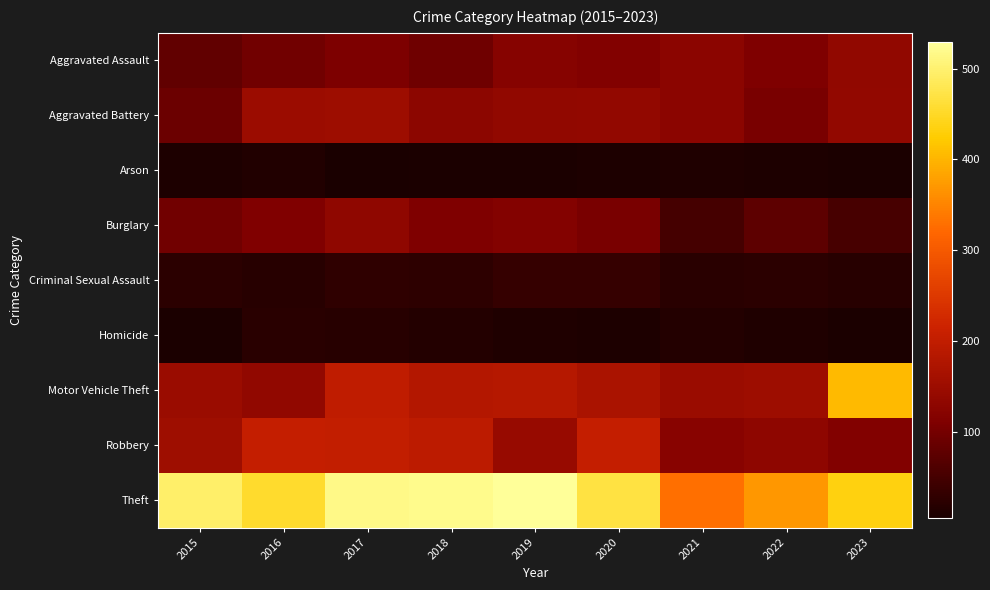

Reading left to right, what are all the values shown in this chart?

Aggravated Assault: 2015=79	2016=96	2017=109	2018=95	2019=120	2020=114	2021=126	2022=111	2023=135
Aggravated Battery: 2015=90	2016=149	2017=151	2018=129	2019=134	2020=137	2021=126	2022=105	2023=138
Arson: 2015=10	2016=14	2017=5	2018=9	2019=8	2020=11	2021=12	2022=11	2023=9
Burglary: 2015=97	2016=113	2017=133	2018=111	2019=117	2020=105	2021=52	2022=75	2023=53
Criminal Sexual Assault: 2015=24	2016=21	2017=28	2018=26	2019=34	2020=34	2021=22	2022=24	2023=20
Homicide: 2015=8	2016=23	2017=20	2018=16	2019=13	2020=10	2021=17	2022=13	2023=9
Motor Vehicle Theft: 2015=147	2016=134	2017=199	2018=183	2019=184	2020=170	2021=148	2022=151	2023=405
Robbery: 2015=154	2016=205	2017=203	2018=195	2019=144	2020=204	2021=122	2022=130	2023=115
Theft: 2015=496	2016=454	2017=515	2018=520	2019=529	2020=469	2021=330	2022=371	2023=434